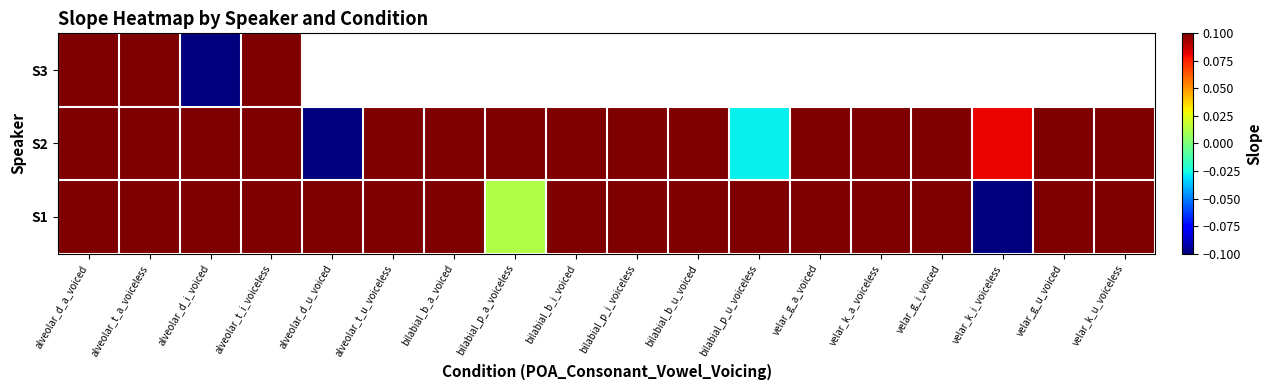

What is the difference between the maximum and minimum values in the S2 series?

1.6